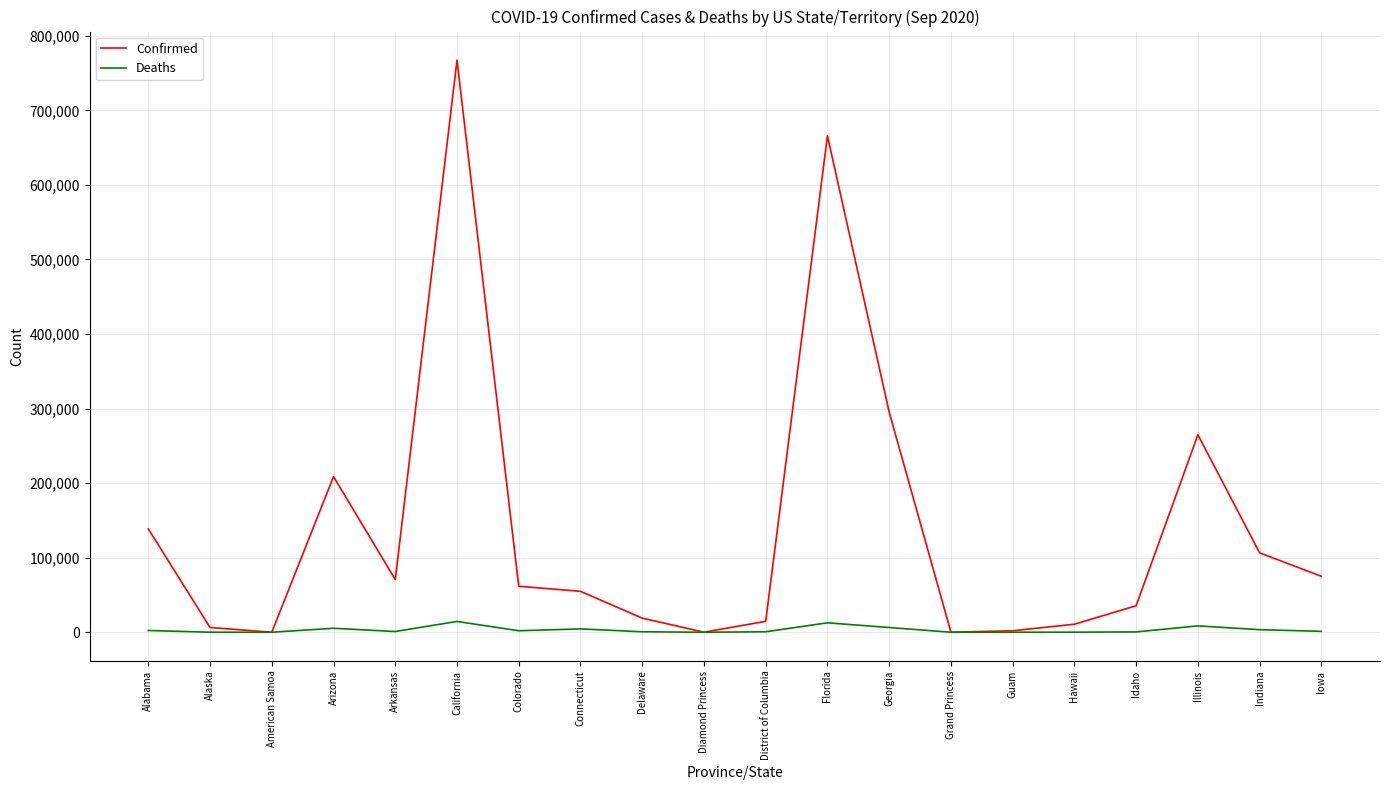

How many distinct data groups are displayed?

2